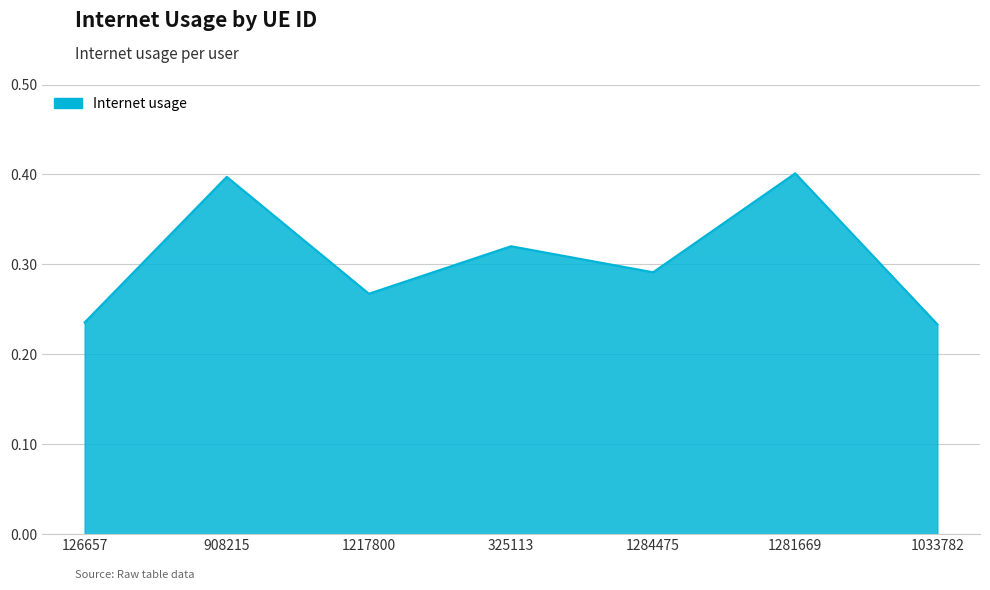

Count the values in the range 0 to 1.

7